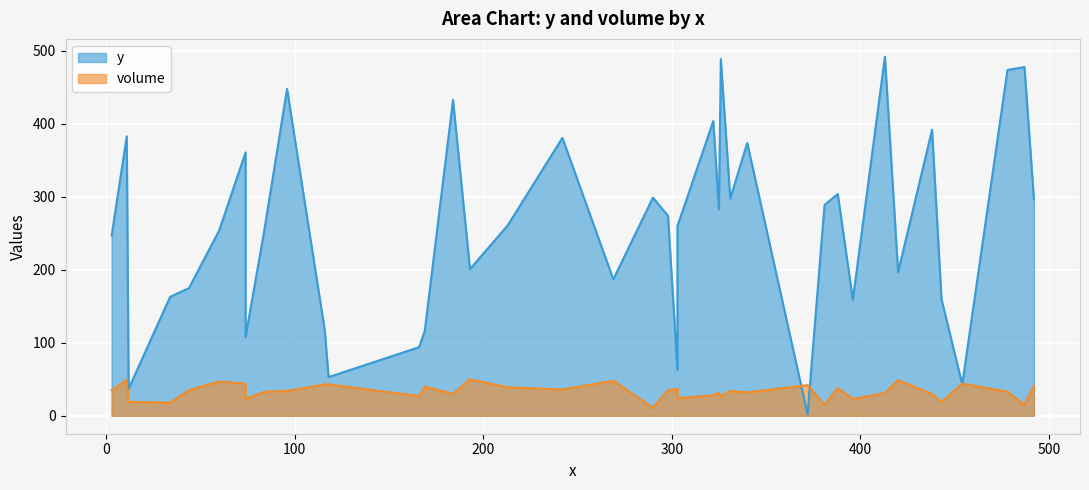

Which series has the largest total across all categories?

y